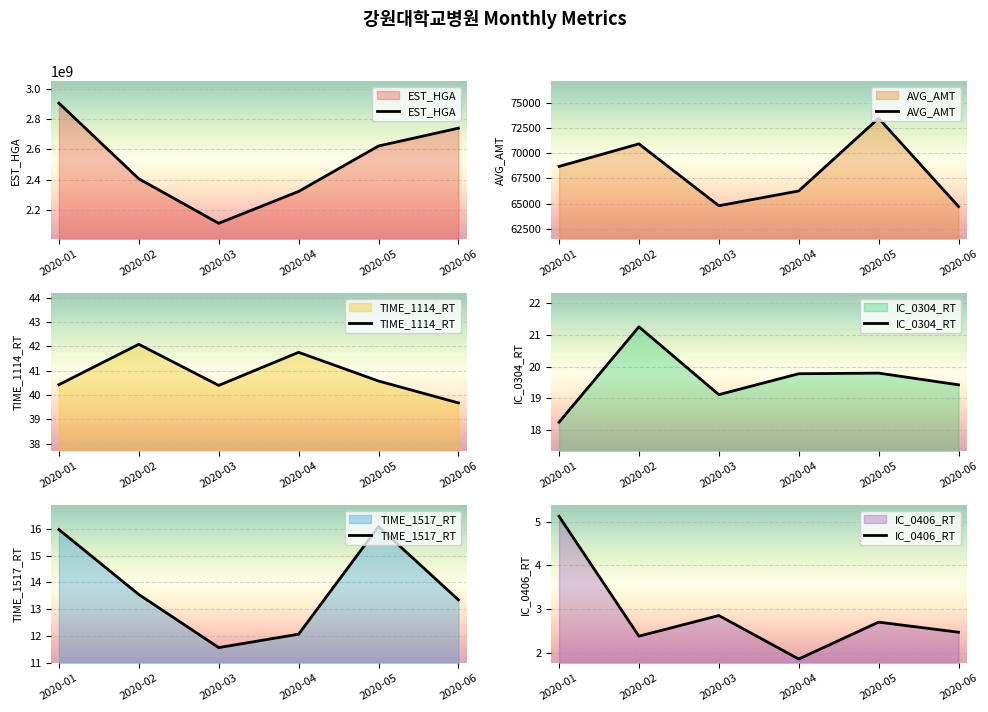

Reading left to right, transcribe all the data shown in this chart.

EST_HGA: 2905624195.0	2404868436.0	2110449299.0	2321044875.0	2621952705.0	2739708175.0
AVG_AMT: 68690.9	70927.5	64799.3	66266.3	73464.6	64719.6
TIME_1114_RT: 40.4	42.1	40.4	41.8	40.6	39.7
IC_0304_RT: 18.2	21.3	19.1	19.8	19.8	19.4
TIME_1517_RT: 16.0	13.6	11.6	12.1	16.1	13.3
IC_0406_RT: 5.1	2.4	2.9	1.9	2.7	2.5